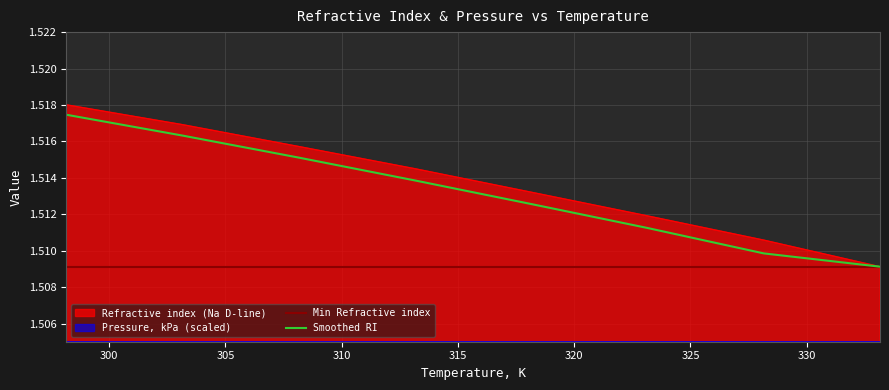

True or false: Smoothed RI has more than 2 interior local peaks.

False